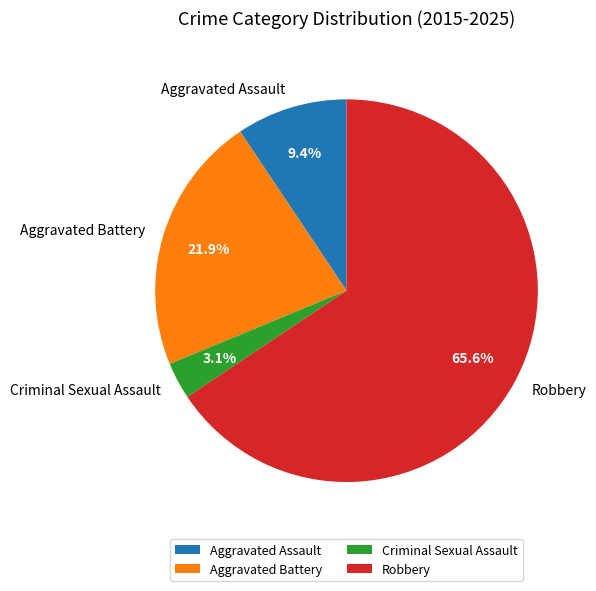

Combined, do Aggravated Battery and Criminal Sexual Assault account for over 50%?

No